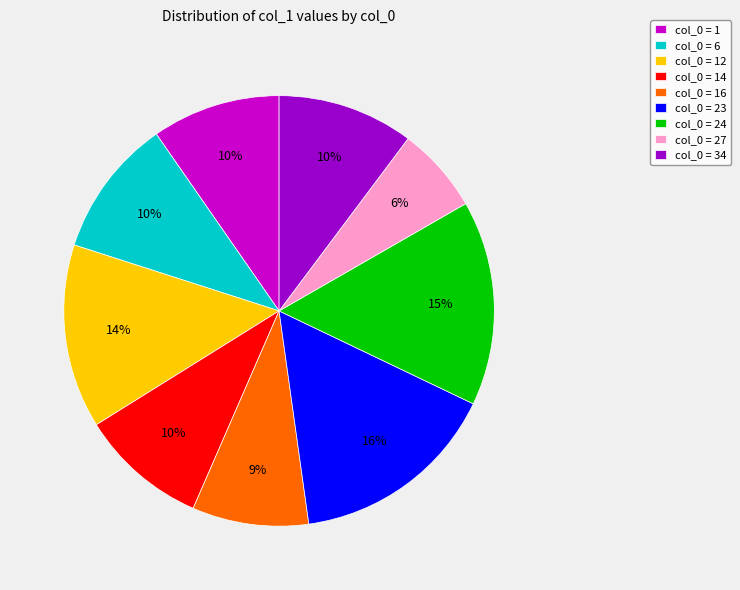

What percentage is the col_0 = 14 slice, to the nearest percent?

10%